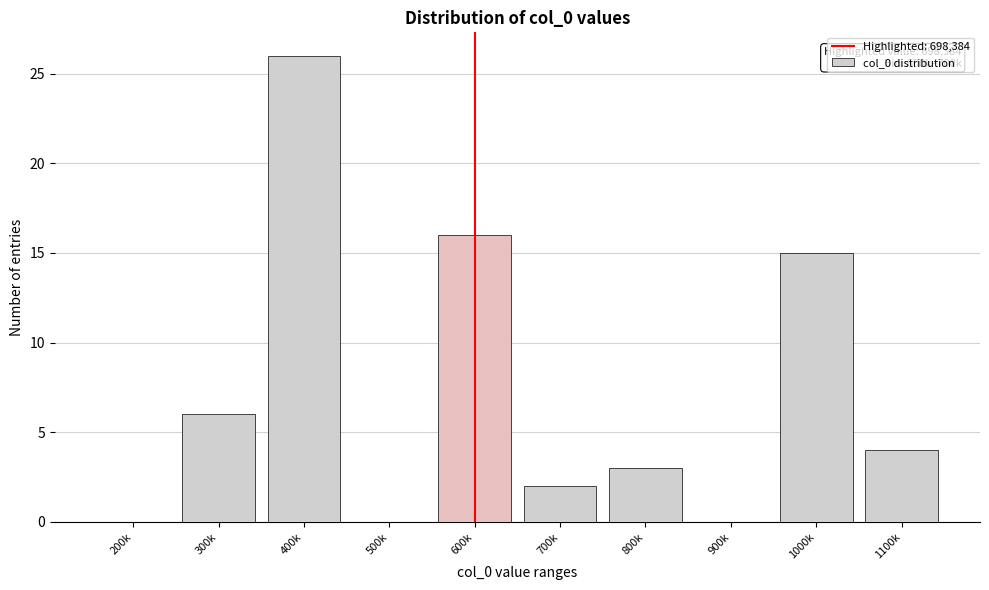

Reading left to right, what are all the values shown in this chart?

200k=0	300k=6	400k=26	500k=0	600k=16	700k=2	800k=3	900k=0	1000k=15	1100k=4